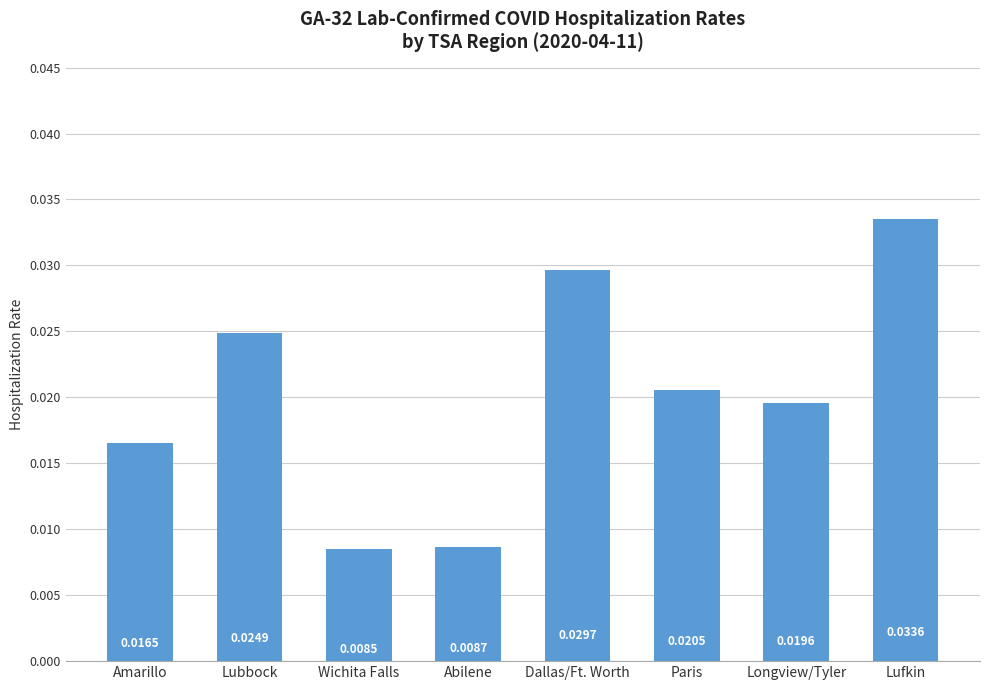

Does the chart contain stacked bars?

No